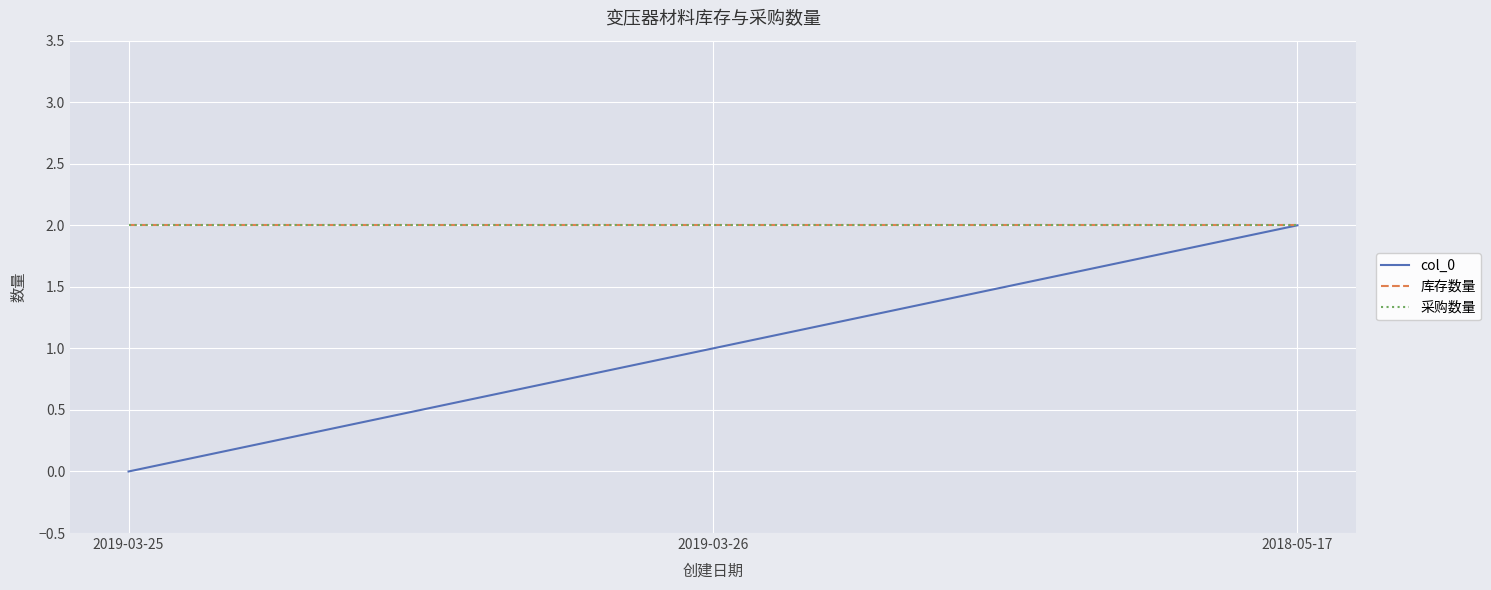

At which label is 采购数量 closest to 2?

2019-03-25